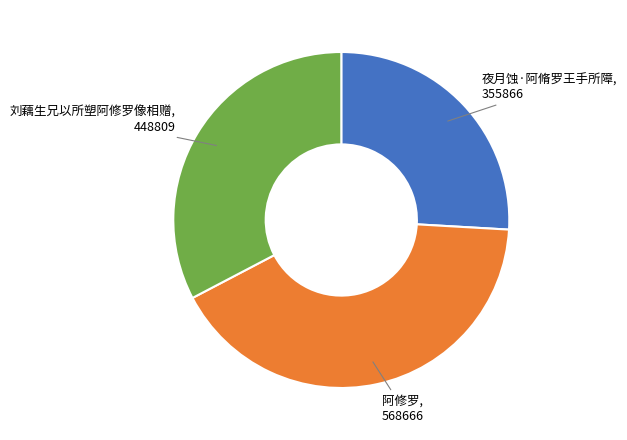

Does any single category account for the majority?

No